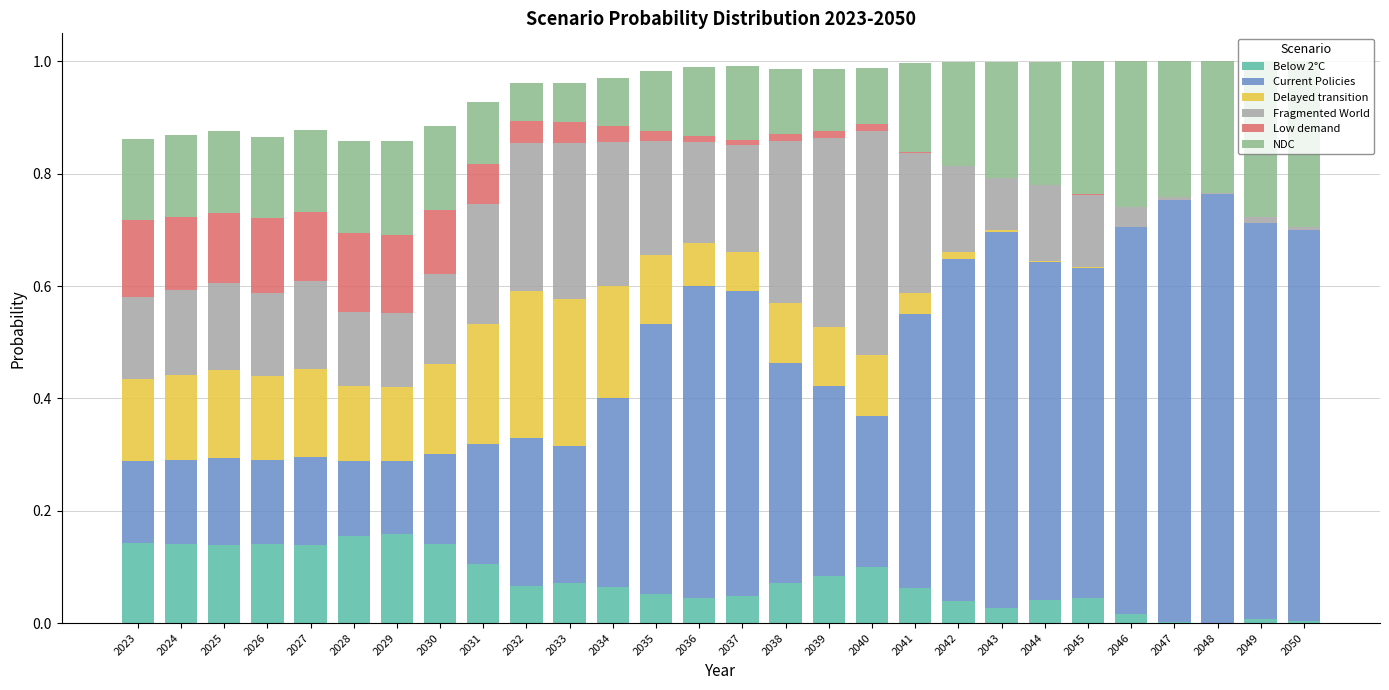

Count the number of categories in the chart.

28